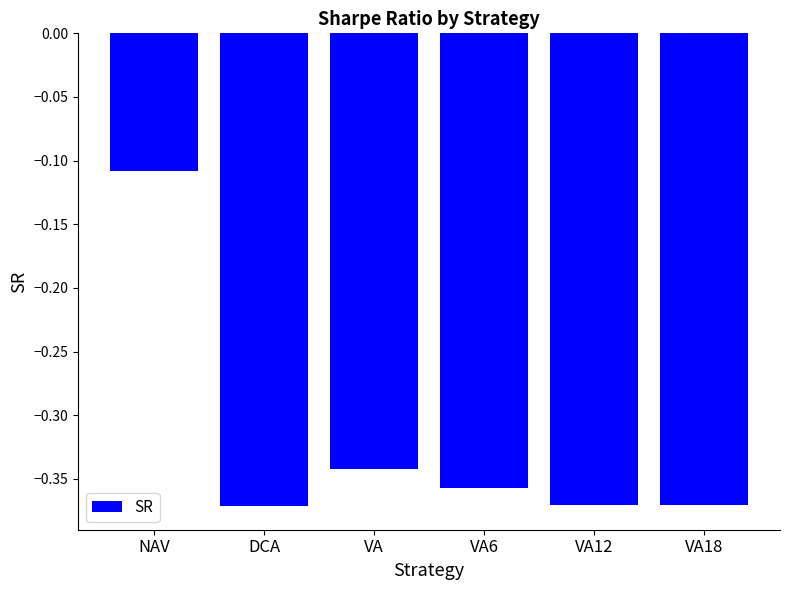

Between NAV and VA6, which is larger?

NAV